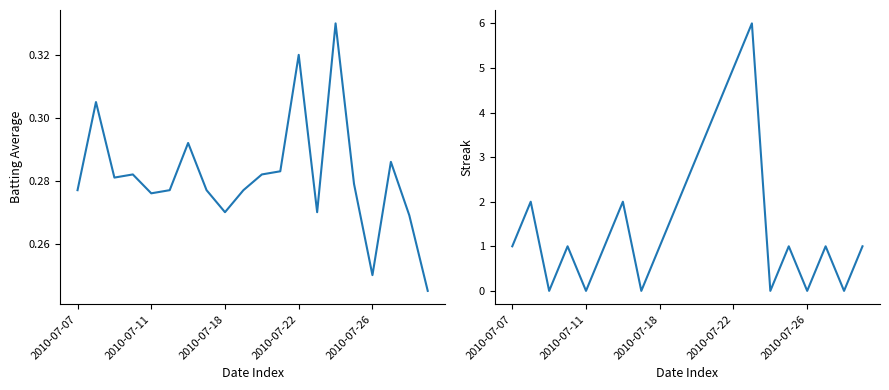

Between 11 and 12, which is larger?

12